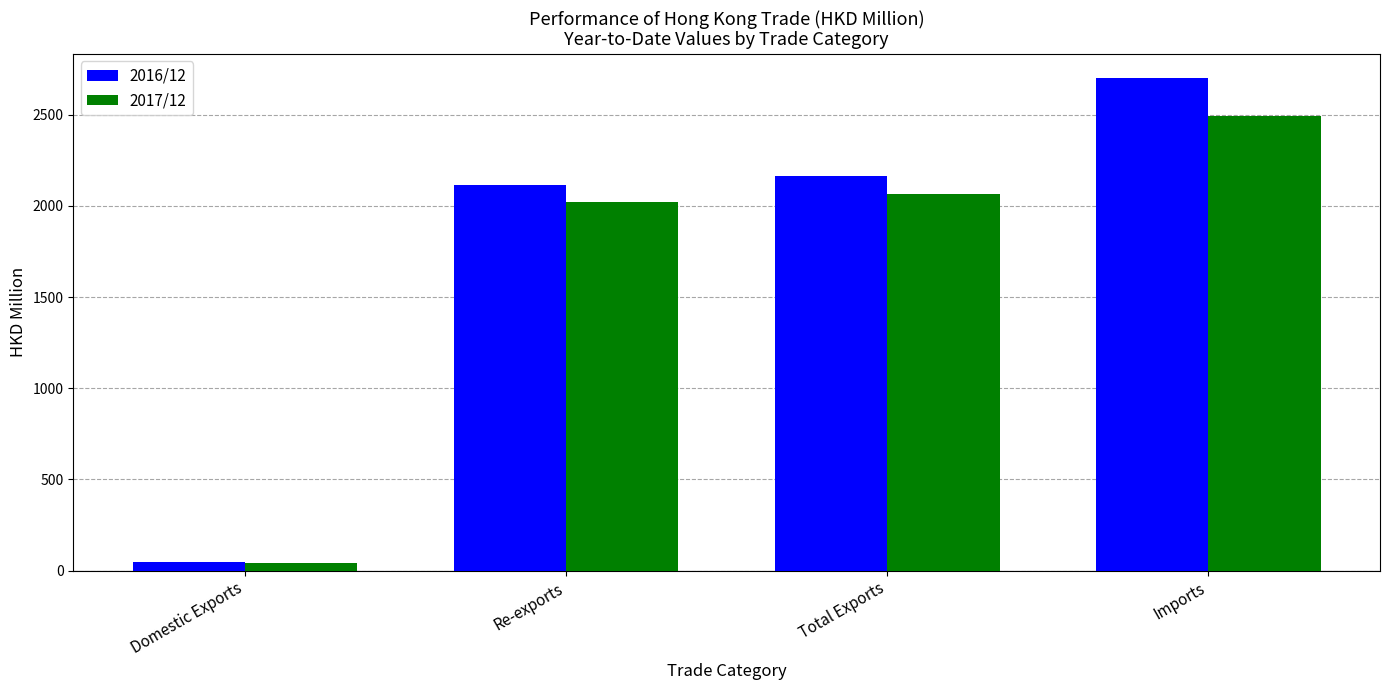

What is the difference between the highest and lowest values at Total Exports?

99.5